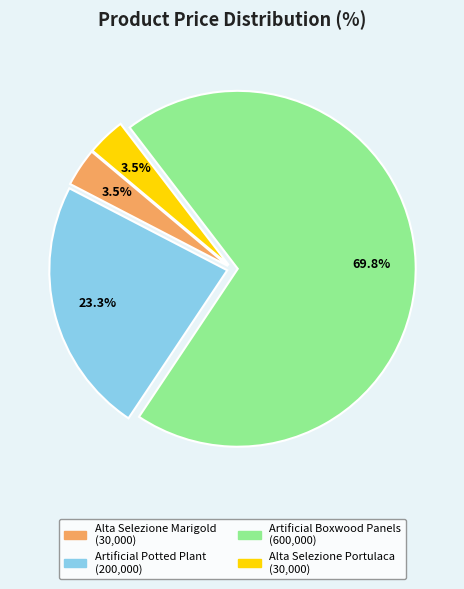

Does any single category account for the majority?

Yes